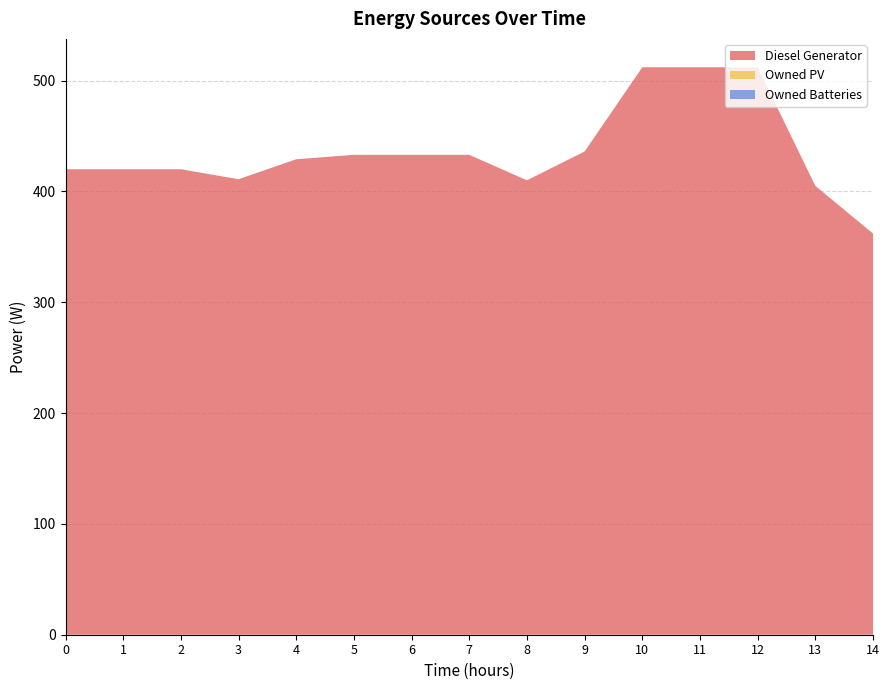

Reading right to left, what are all the values shown in this chart?

Diesel Generator: 362	405	512	512	512	436	410	433	433	433	429	411	420	420	420
Owned PV: 0	0	0	0	0	0	0	0	0	0	0	0	0	0	0
Owned Batteries: 0	0	0	0	0	0	0	0	0	0	0	0	0	0	0